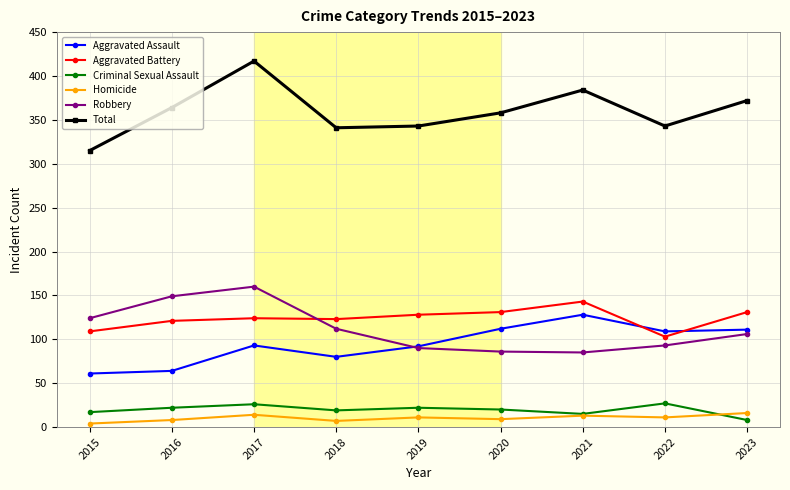

What is the value of the Homicide point at the 4th from the left?

7